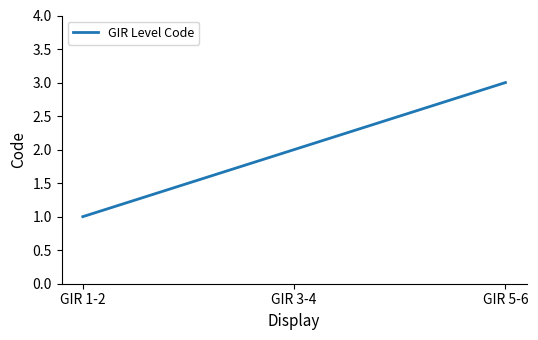

What is the sum of all values?

6